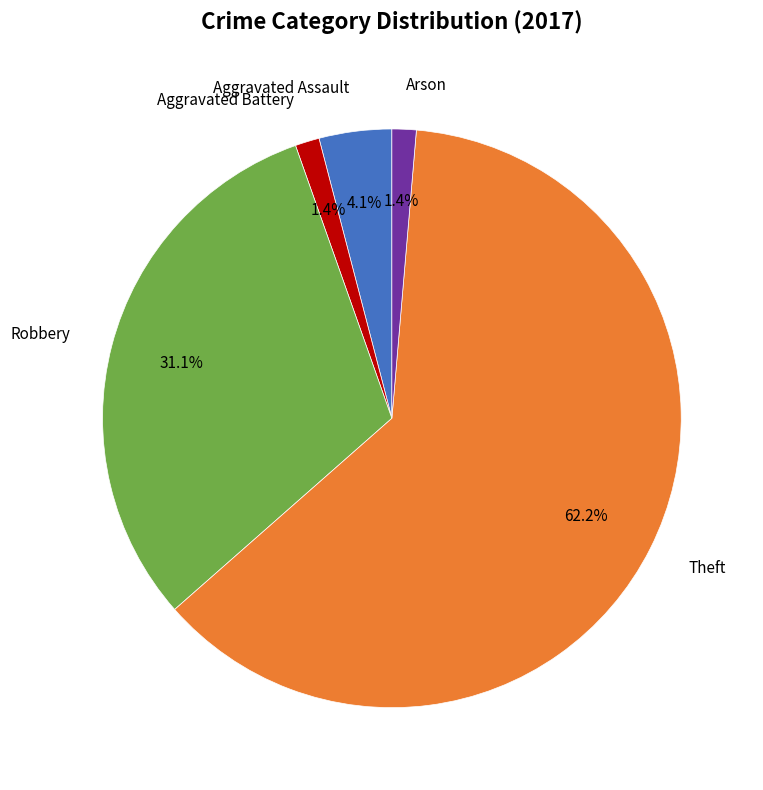

Is there any slice that represents more than half of the pie?

Yes